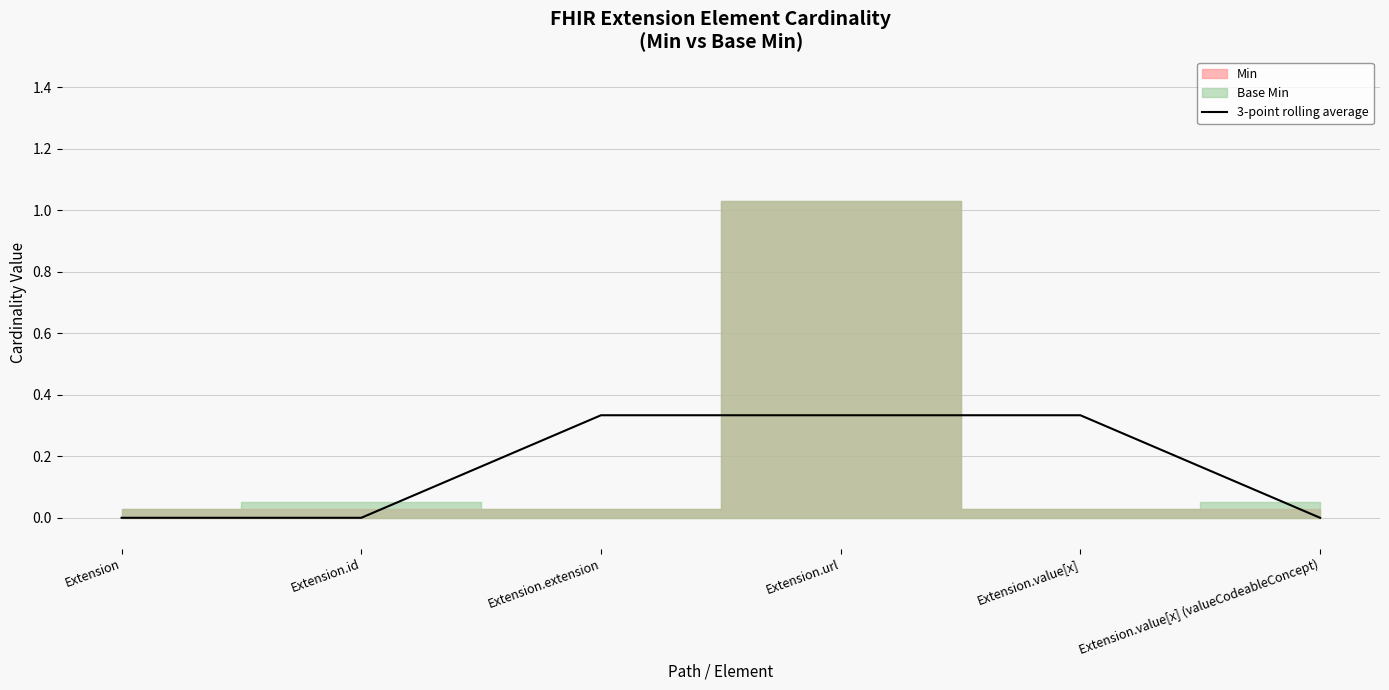

List the labels in order of value, smallest first.

Extension, Extension.id, Extension.value[x] (valueCodeableConcept), Extension.extension, Extension.url, Extension.value[x]